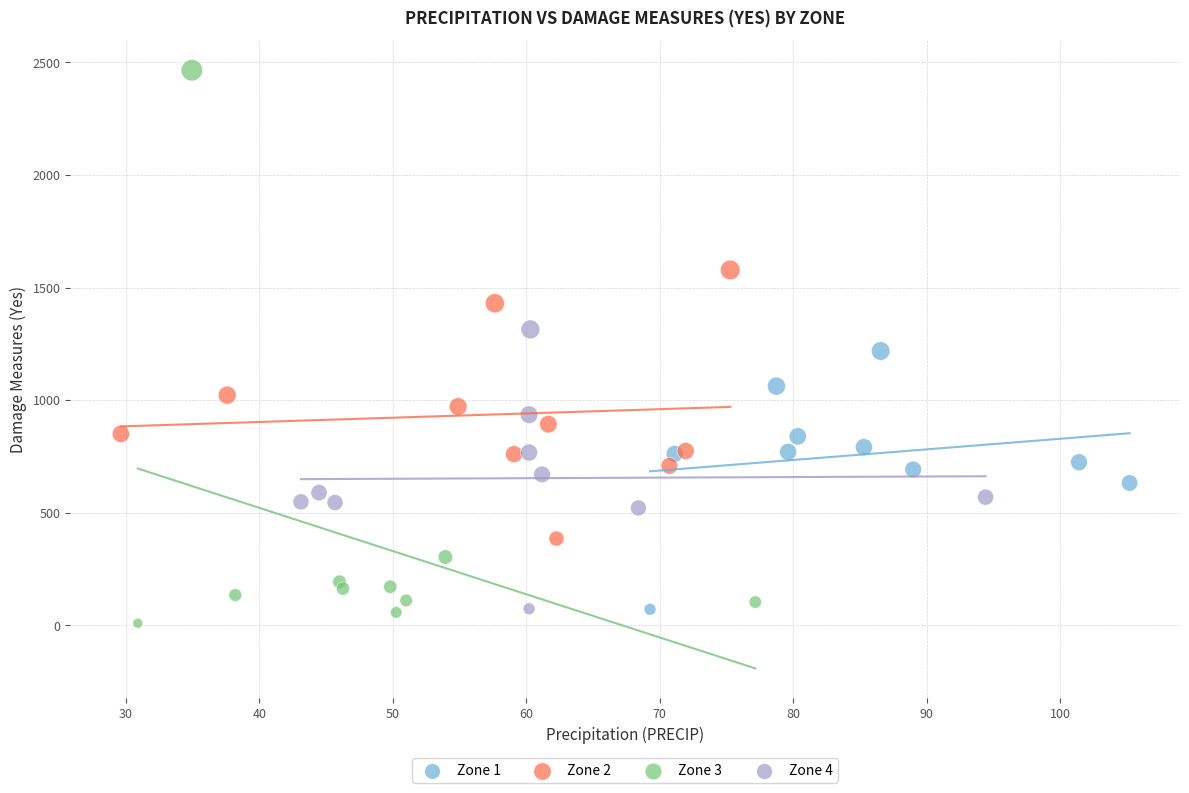

Which series reaches the maximum Y coordinate?

Zone 3